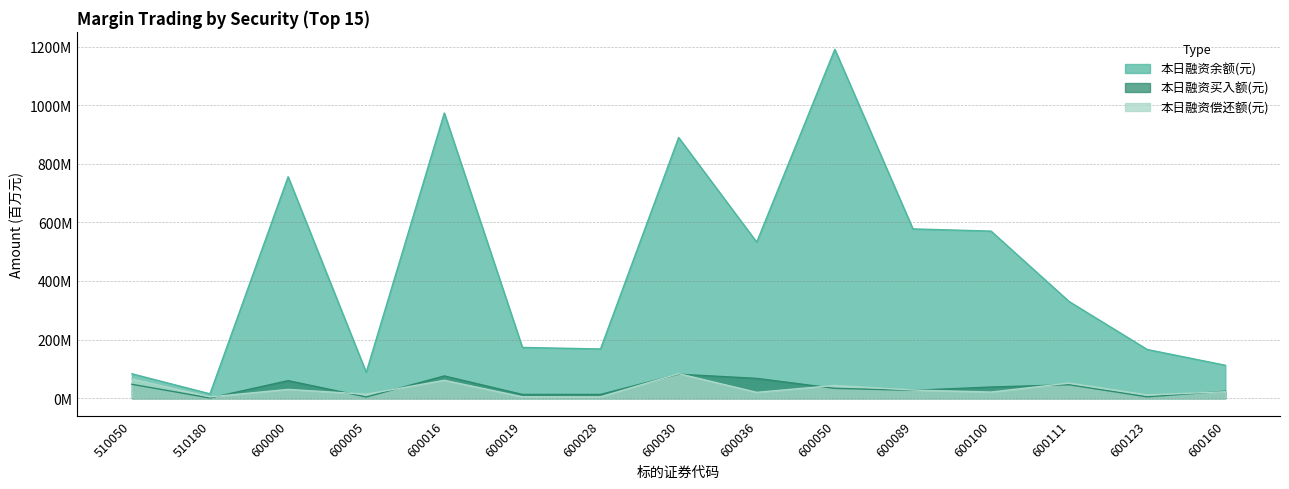

What is the difference between the second highest and second lowest values in the 本日融资买入额(元) series?

71.9